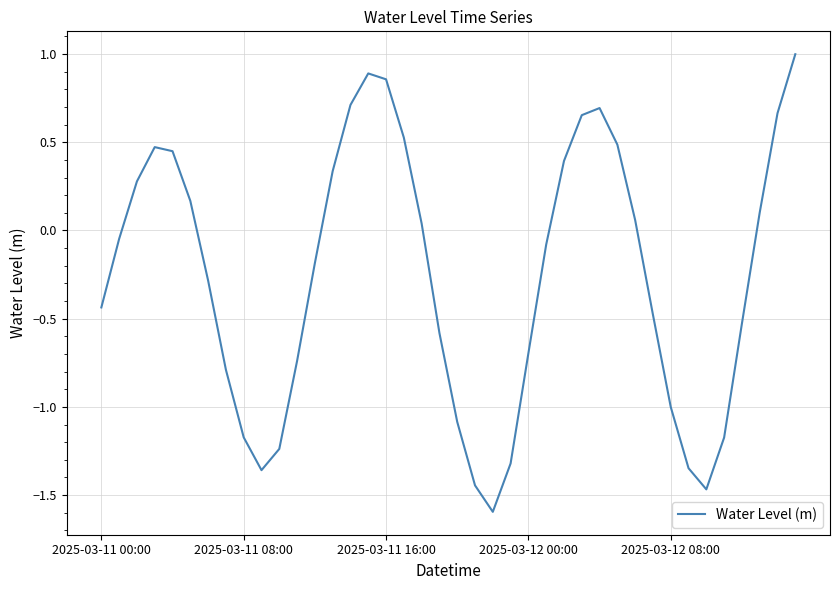

What is the difference between the maximum and minimum values?

2.6